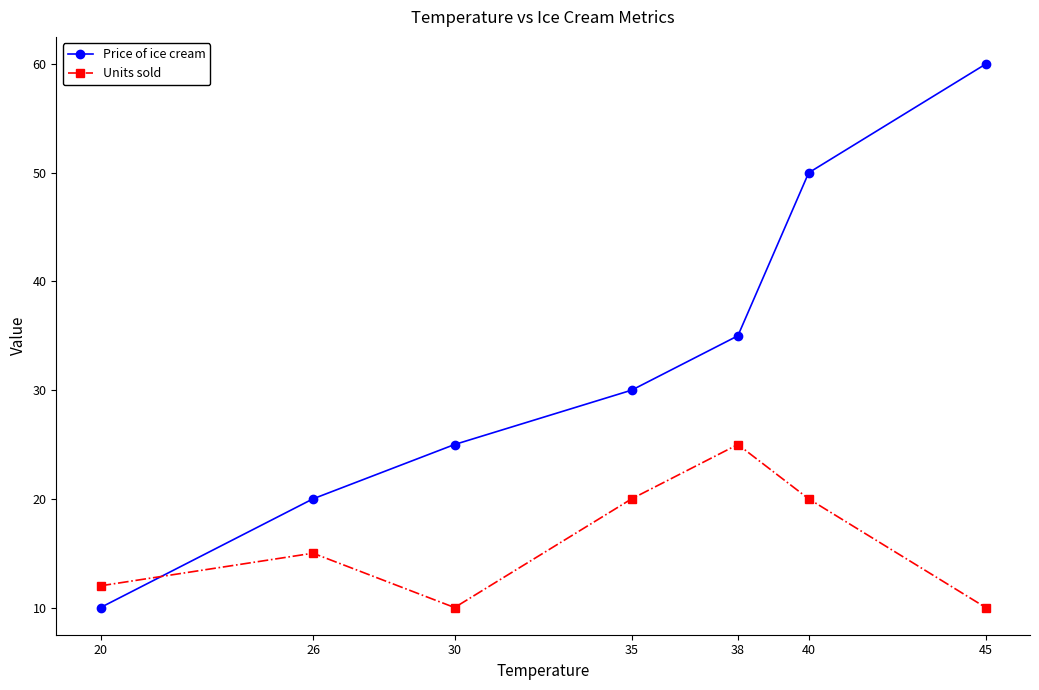

What is the total value across all series at 45?

70